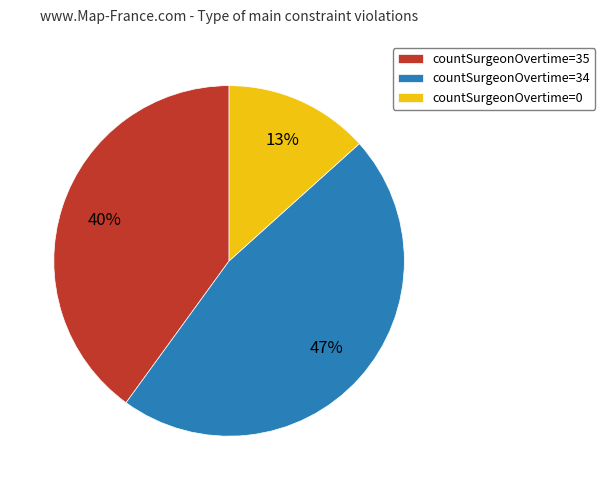

Is it true that countSurgeonOvertime=34 is 47% of the pie?

True